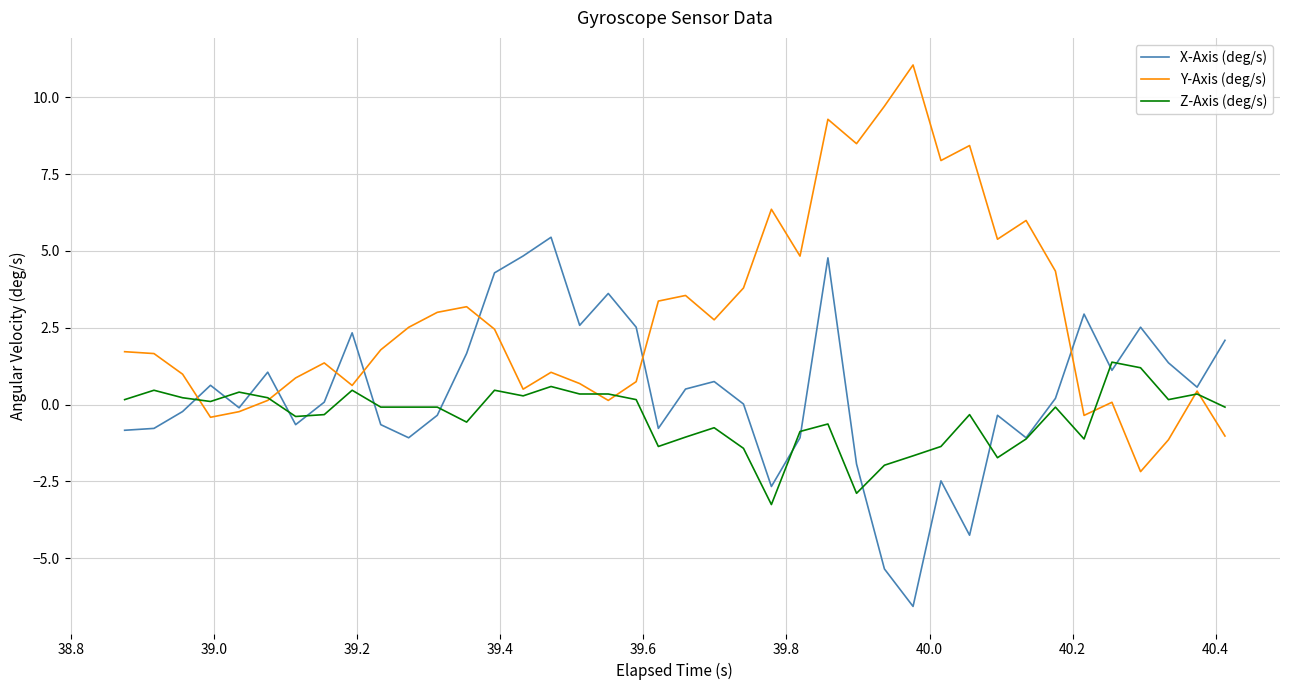

Which series has the largest total across all categories?

Y-Axis (deg/s)